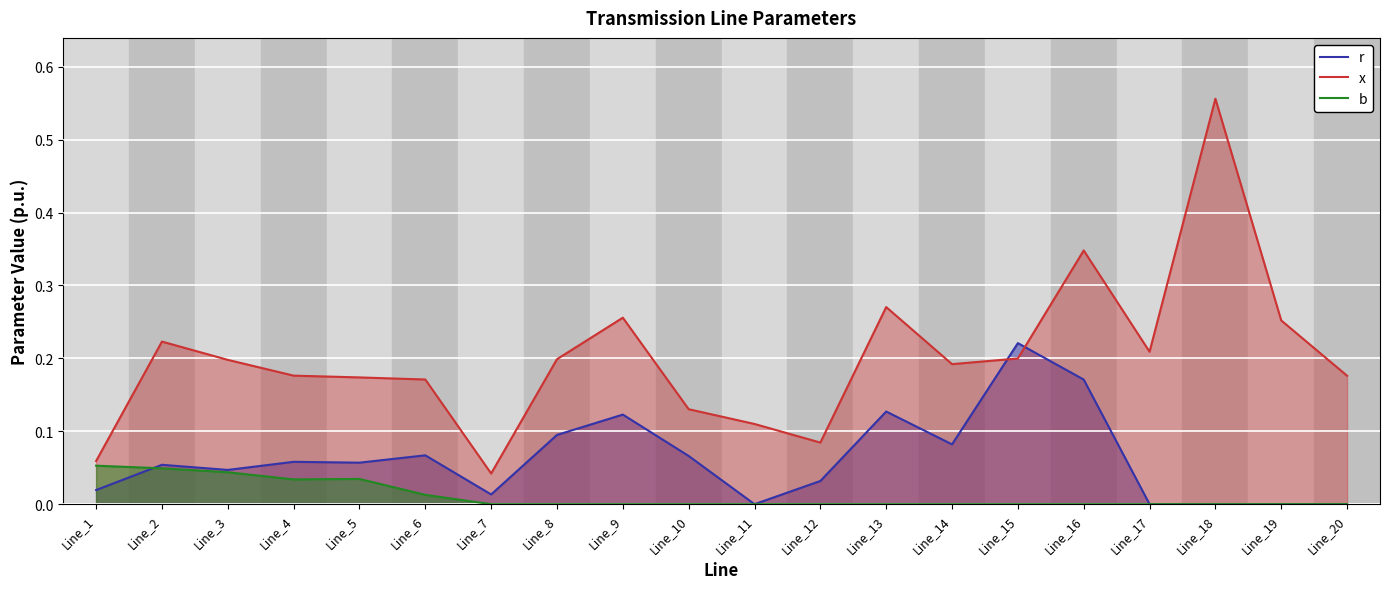

At which label does r reach its peak?

Line_15